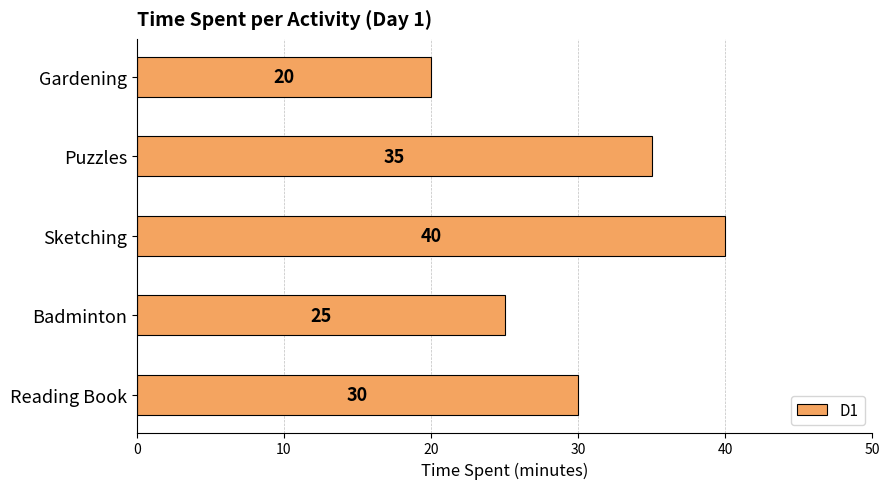

What is the change in value from Badminton to Gardening?

-5